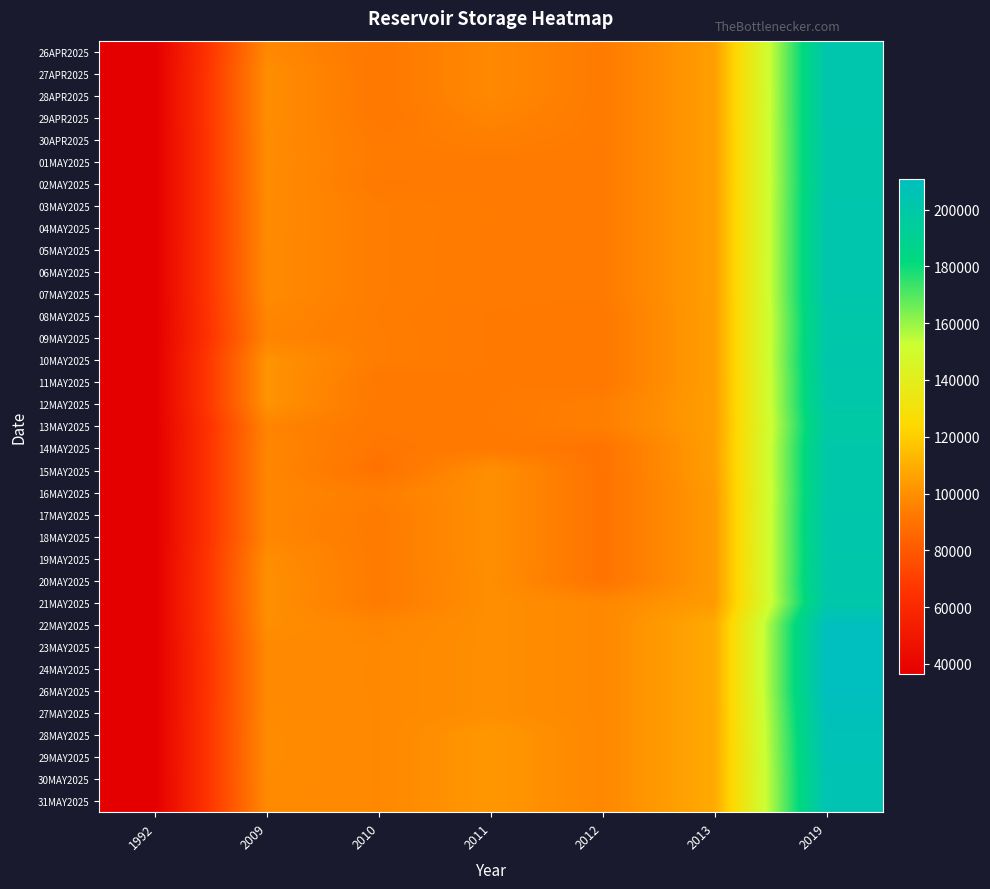

Between 2019 and 2013, which is larger?

2019